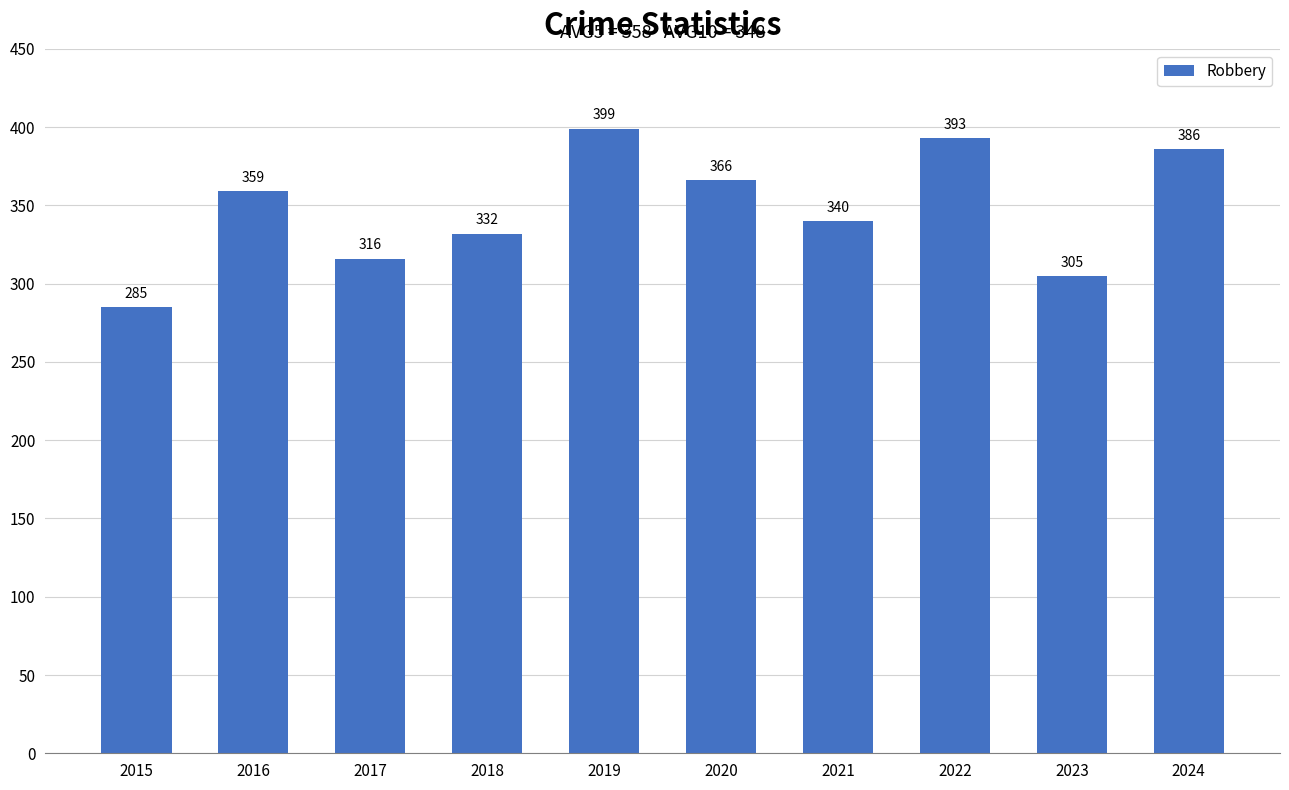

What is the average value?

348